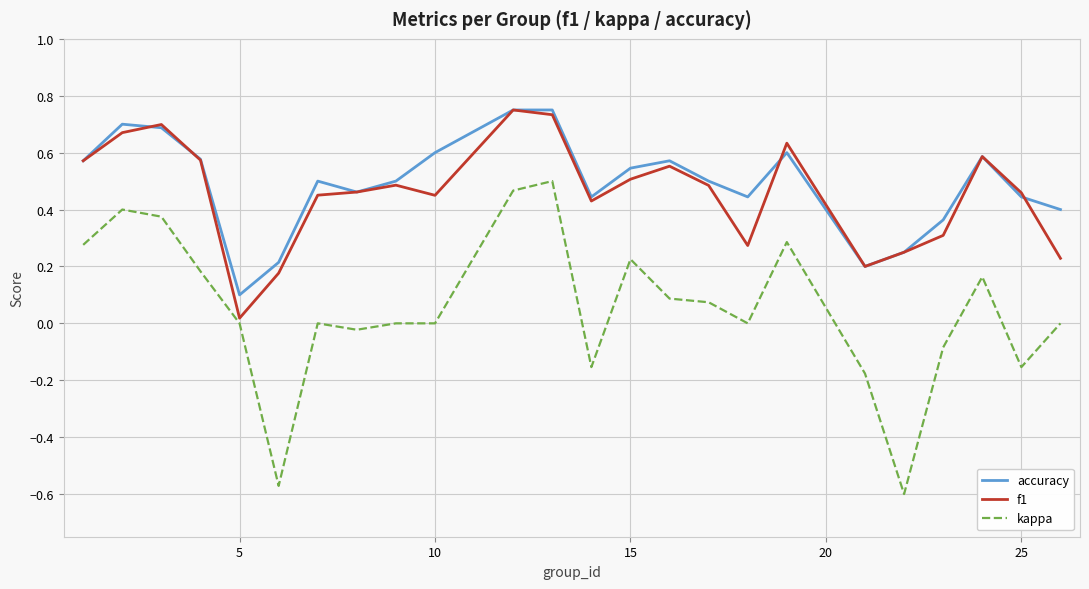

Which series has the widest spread of values?

kappa